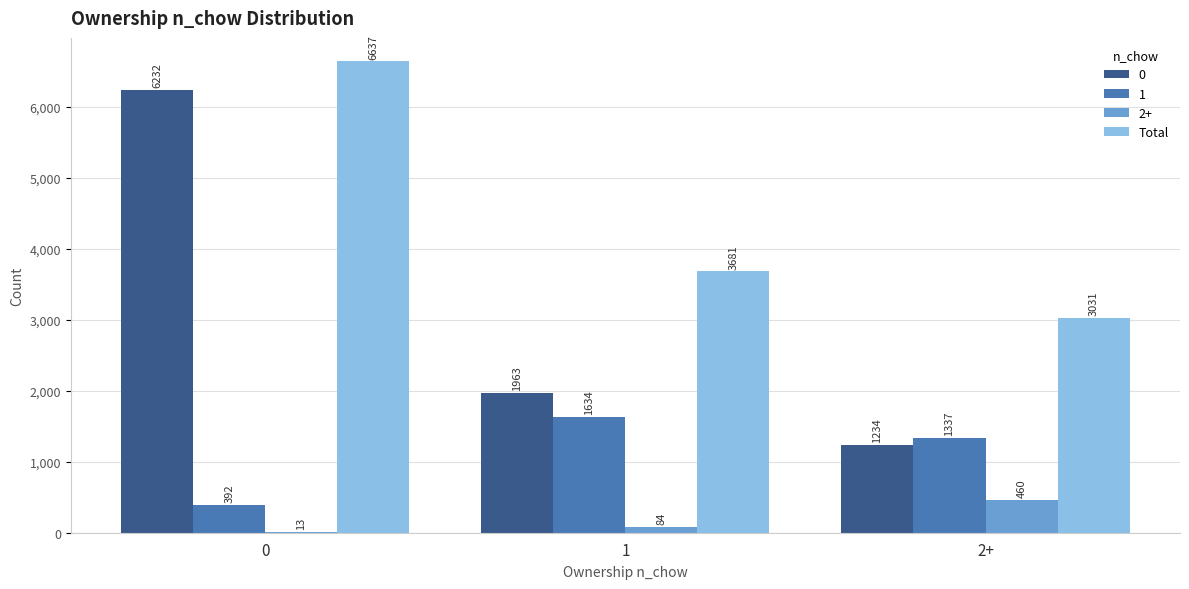

What is the maximum value shown in the chart?

6637